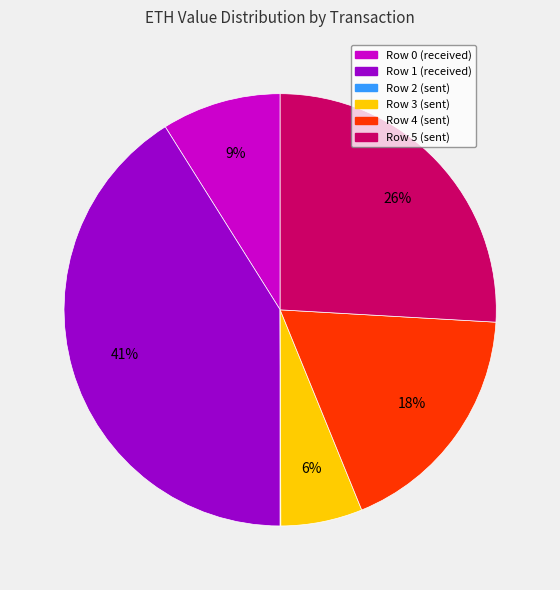

Does Row 3 (sent) represent more than half of the total?

No